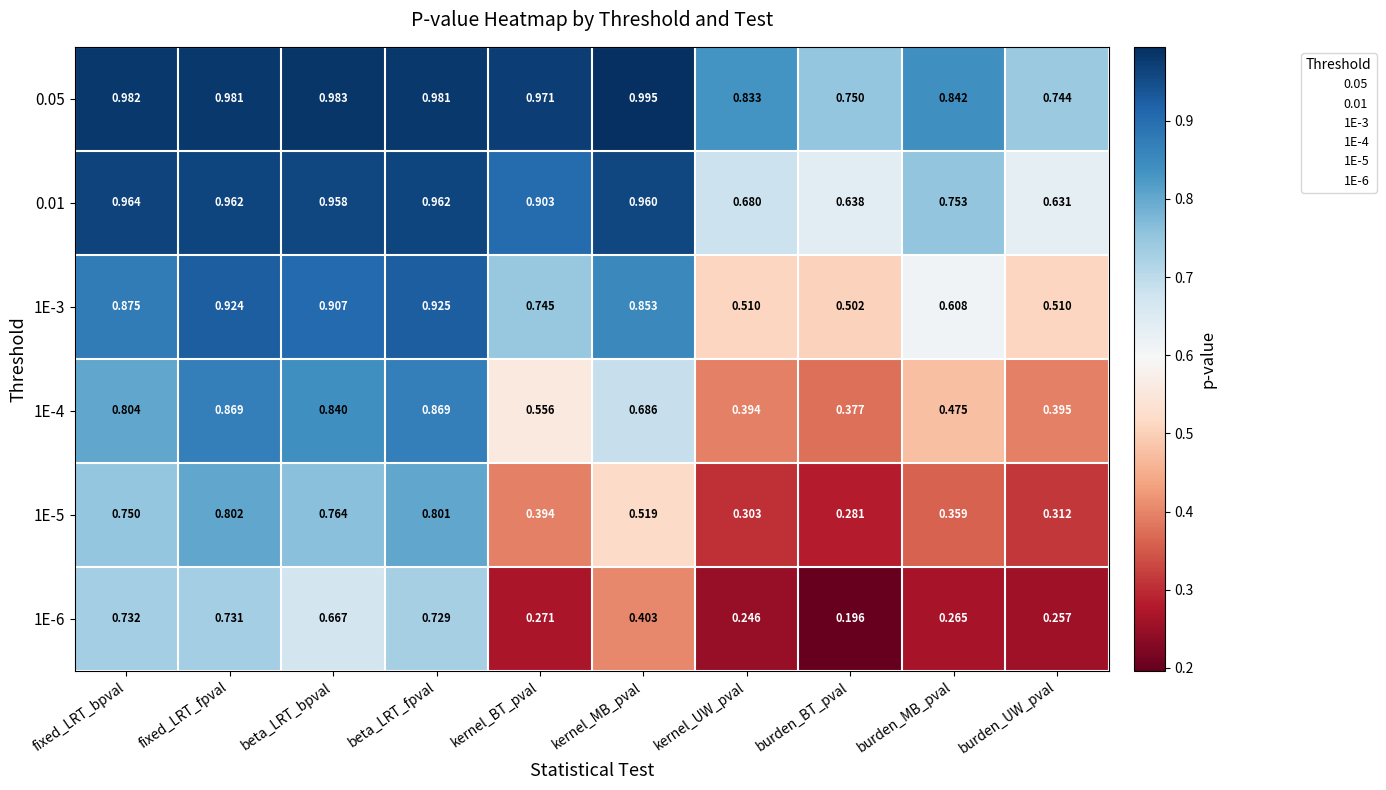

List the series in order of their peak value, lowest first.

1E-6, 1E-5, 1E-4, 1E-3, 0.01, 0.05